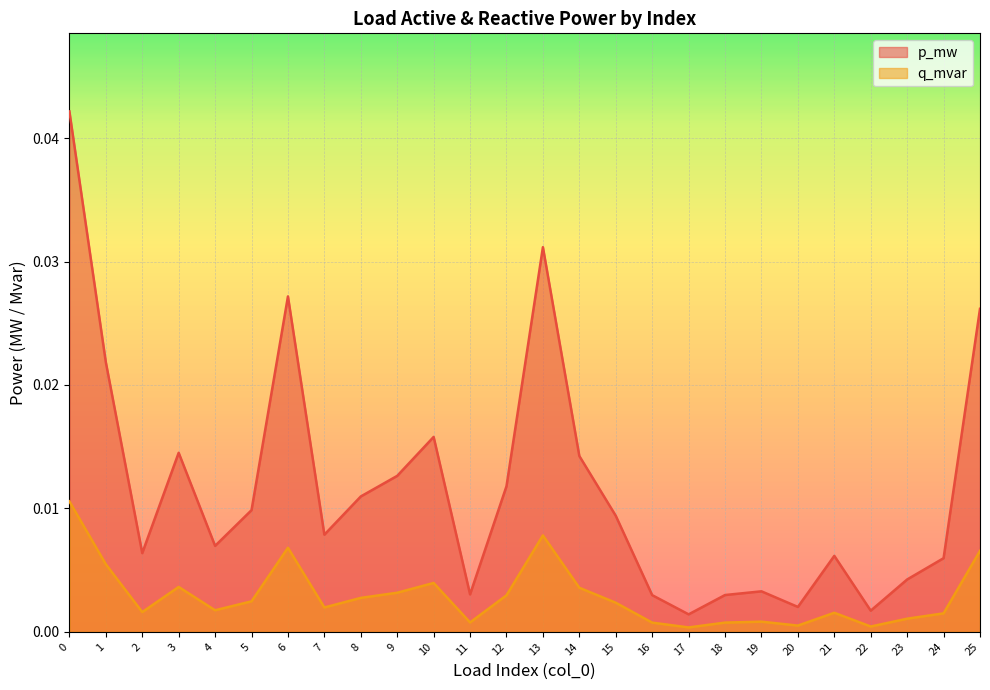

How many categories are shown in the chart?

26